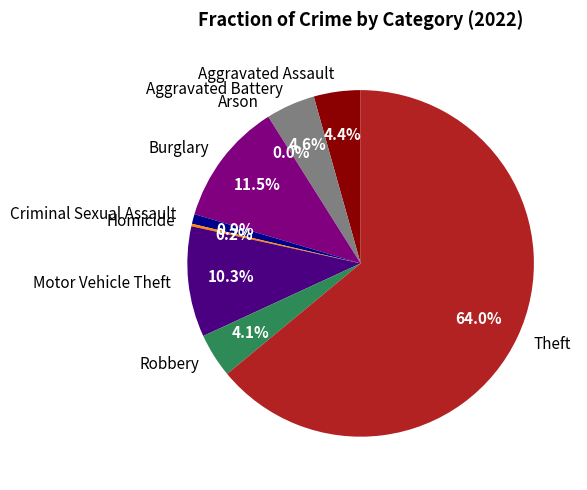

What is the ratio of the value at Robbery to the value at Criminal Sexual Assault?

4.5